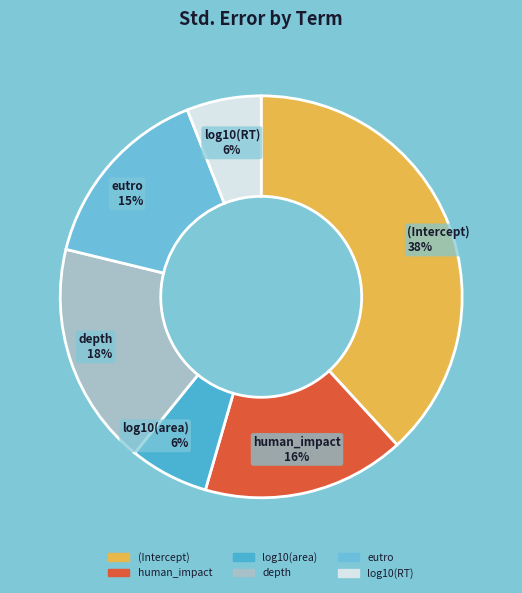

What percentage is the log10(RT) slice, to the nearest percent?

6%